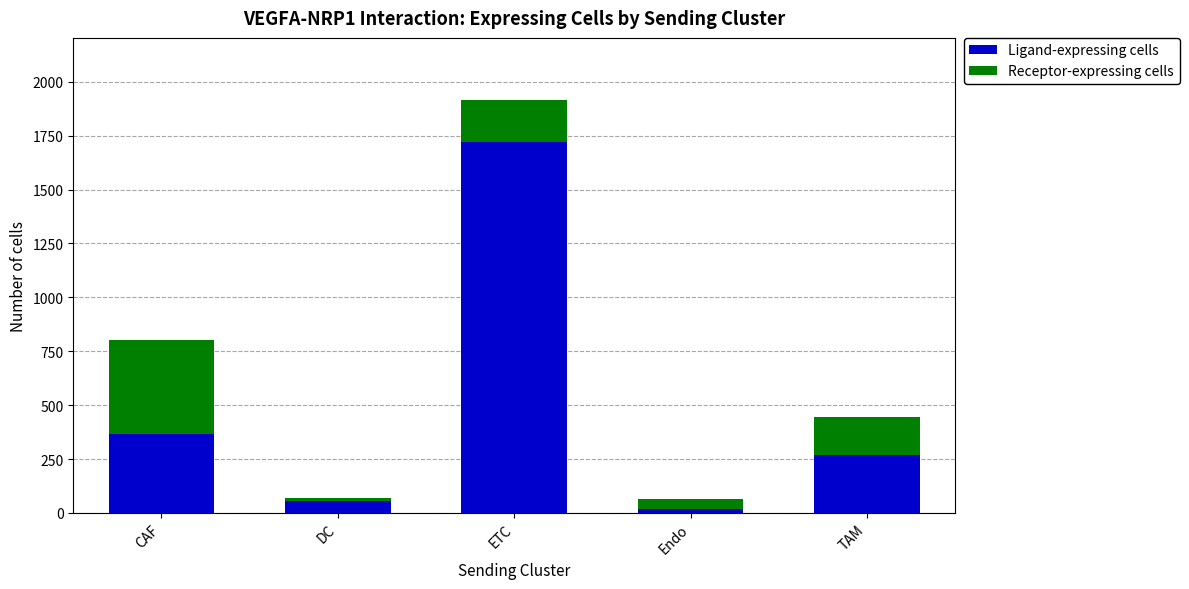

How many bars are there in total?

5